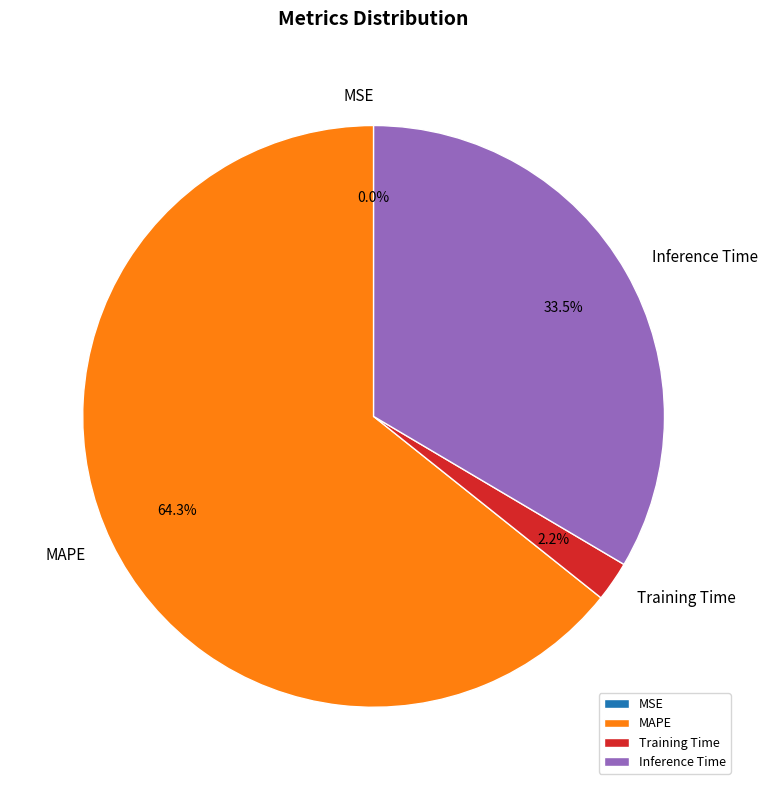

Does MAPE account for over 50% of the chart?

Yes